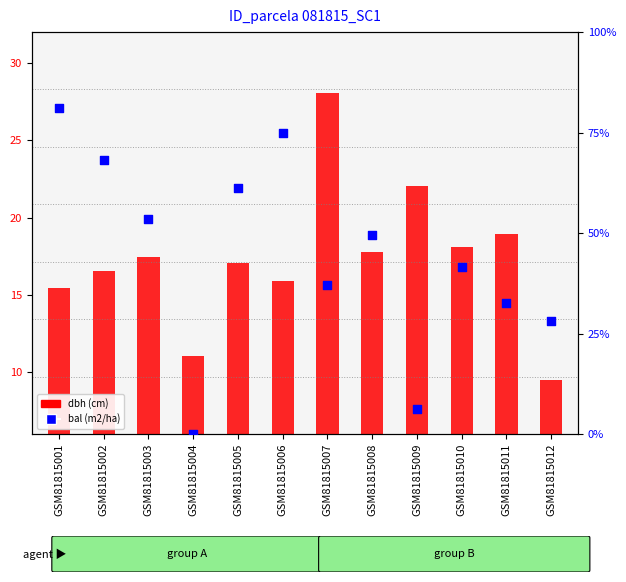

At which category is the sum across all series the highest?

GSM81815007